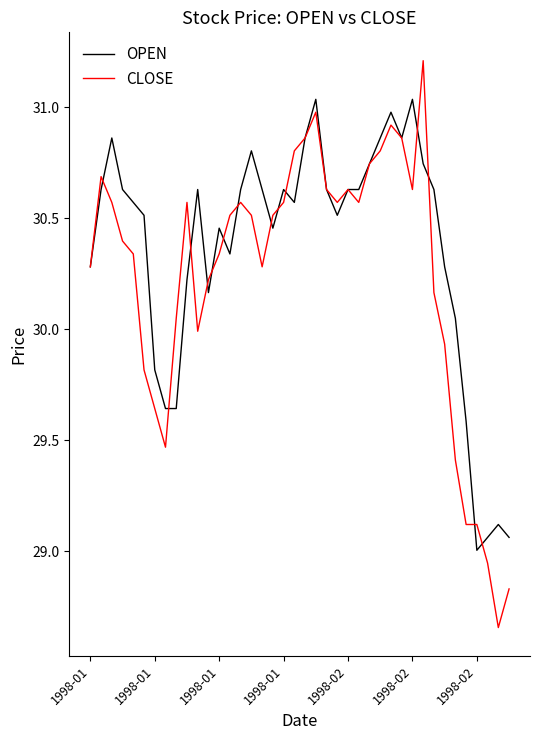

Rank the series by their average value, from lowest to highest.

CLOSE, OPEN